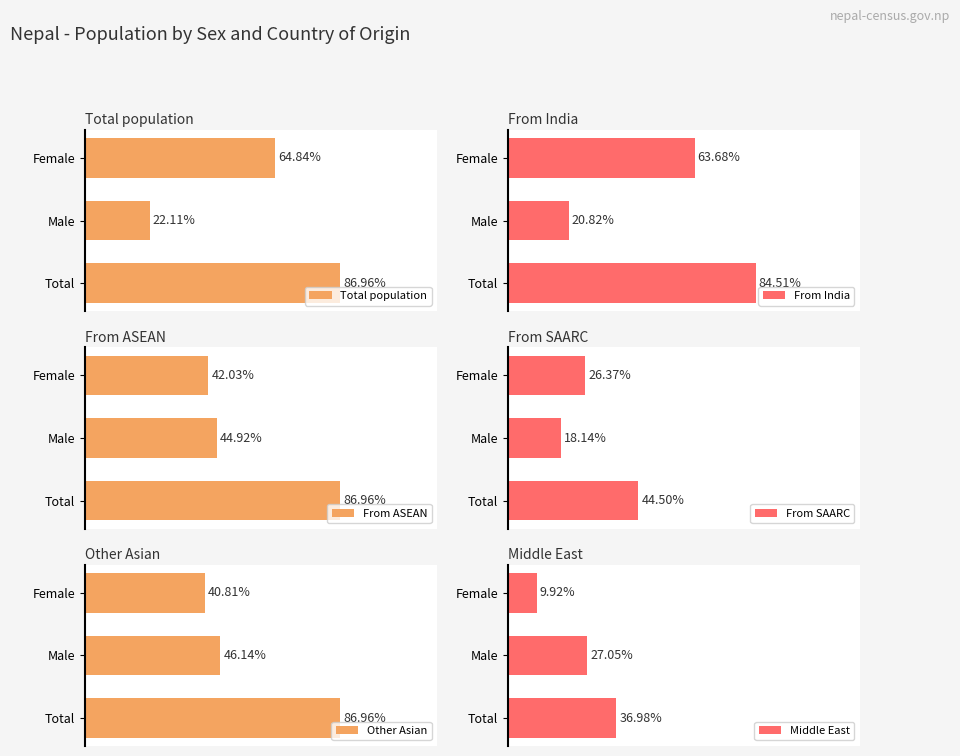

Which series has the widest spread of values?

Total population